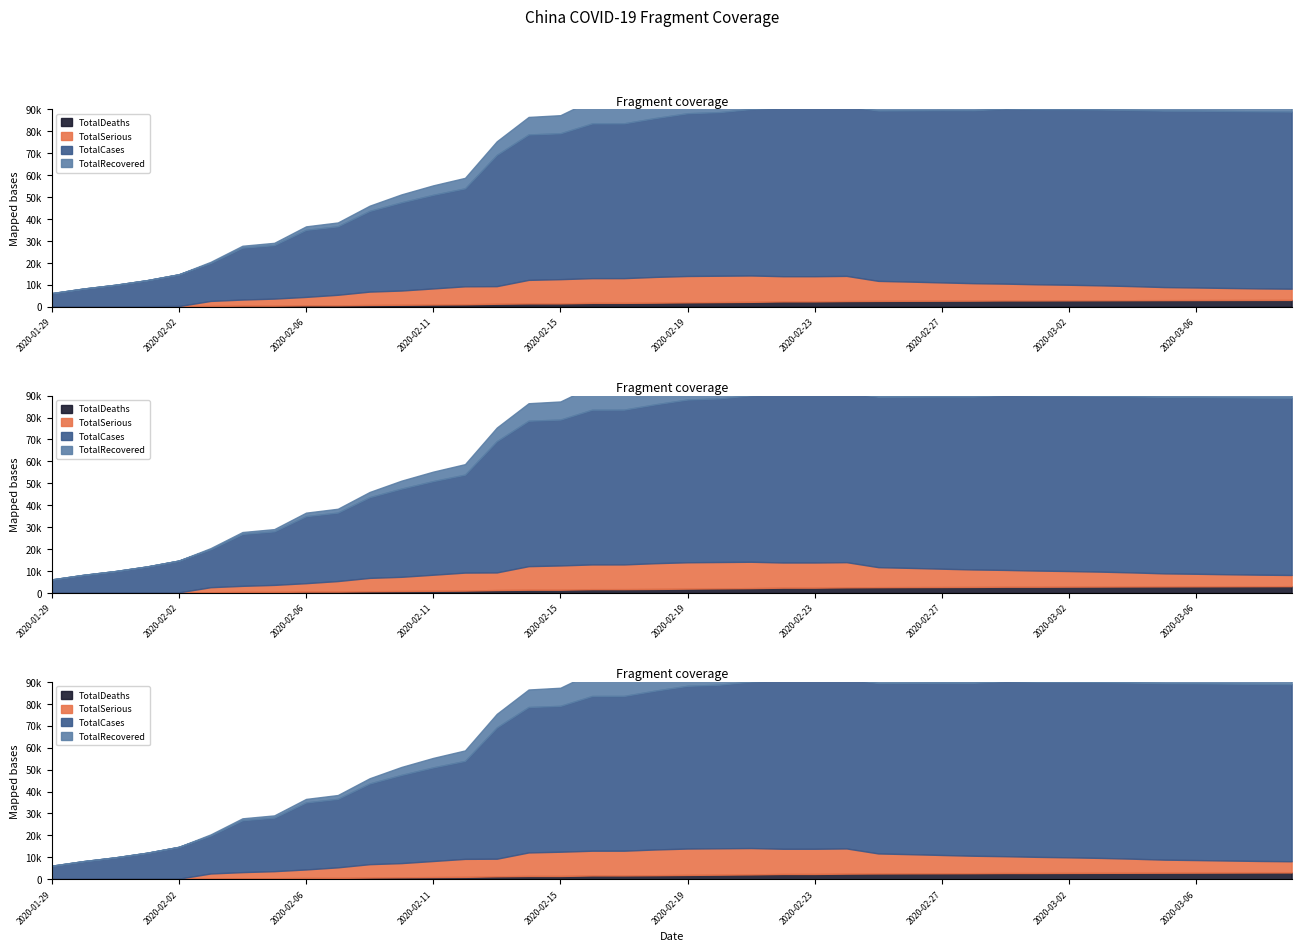

What are all the series names shown in the legend?

TotalCases, TotalDeaths, TotalRecovered, TotalSerious